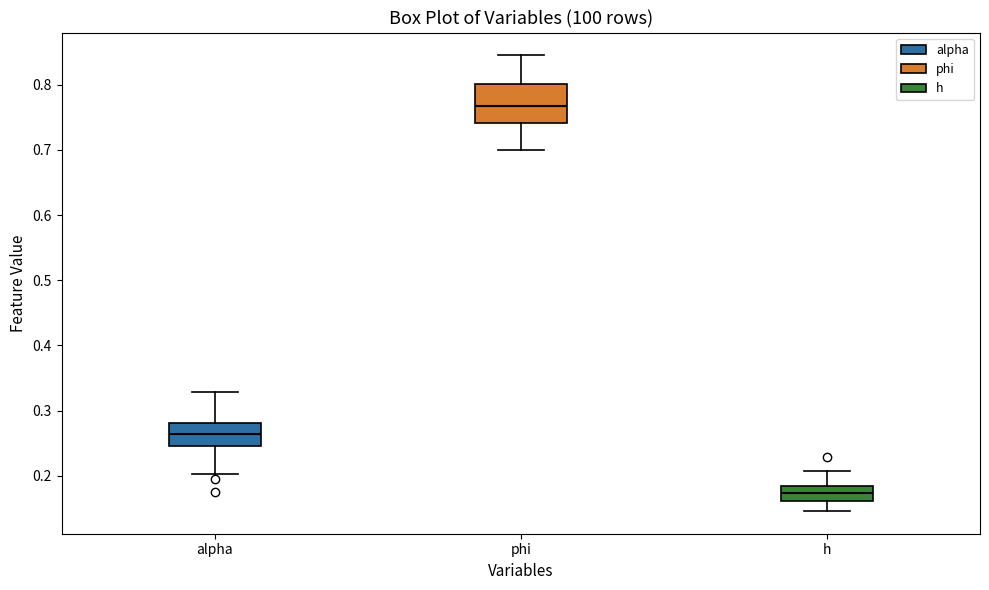

Reading left to right, transcribe this box plot: for each box, give where its median line is, the range the box spans, and where its two whiskers end, as read against the y-axis. The values are not printed on the chart, so give them approximately, as read against the axis.

alpha: median 0.26, box 0.25 to 0.28, whiskers 0.20 to 0.33
phi: median 0.77, box 0.74 to 0.80, whiskers 0.70 to 0.85
h: median 0.17, box 0.16 to 0.18, whiskers 0.15 to 0.21